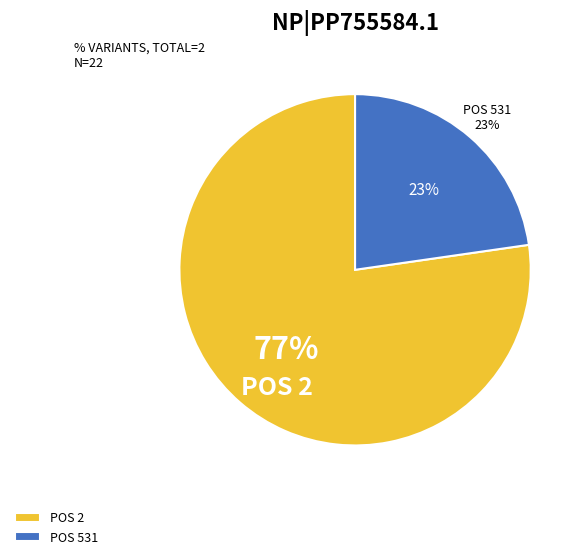

Is it true that 2 is 77% of the pie?

True